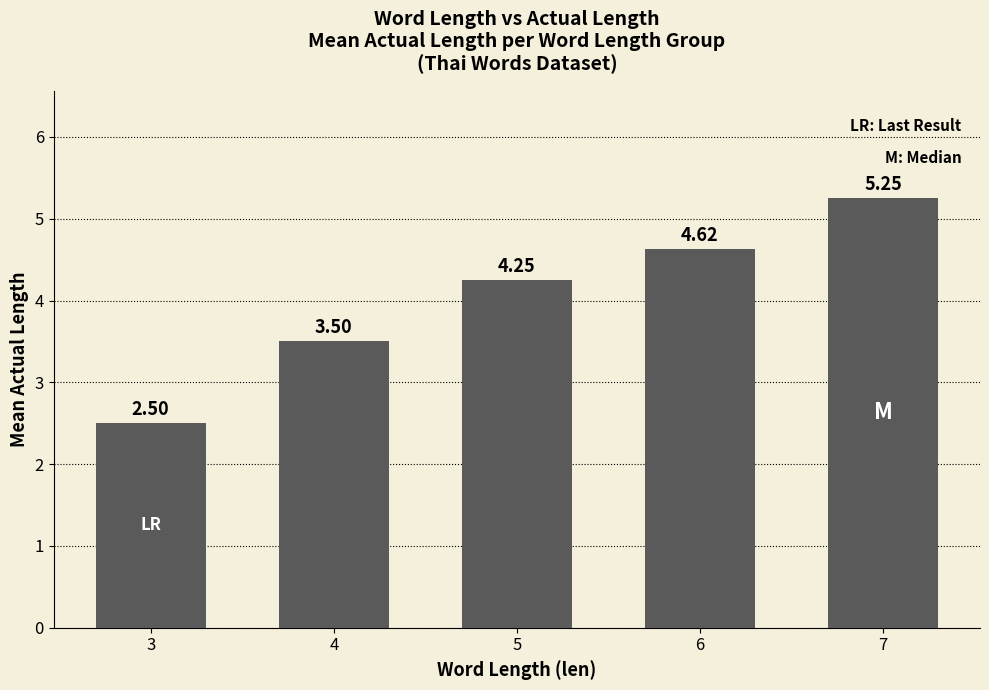

What is the difference between the second highest and minimum values?

2.1